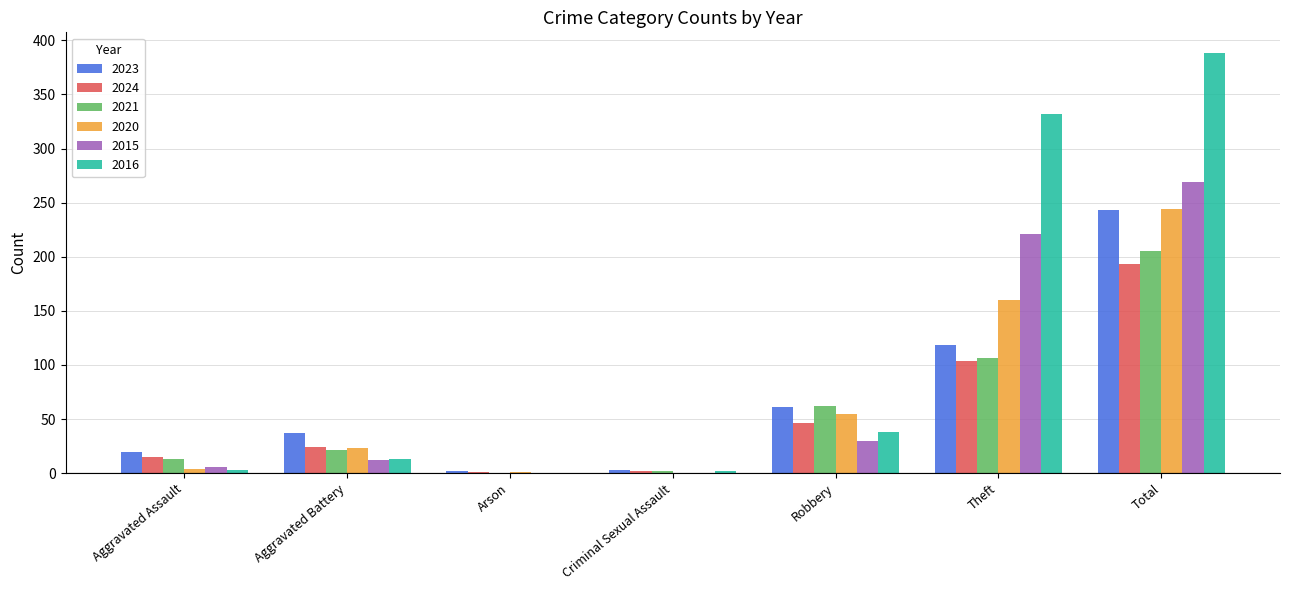

What is the total value across all series at Aggravated Battery?

130